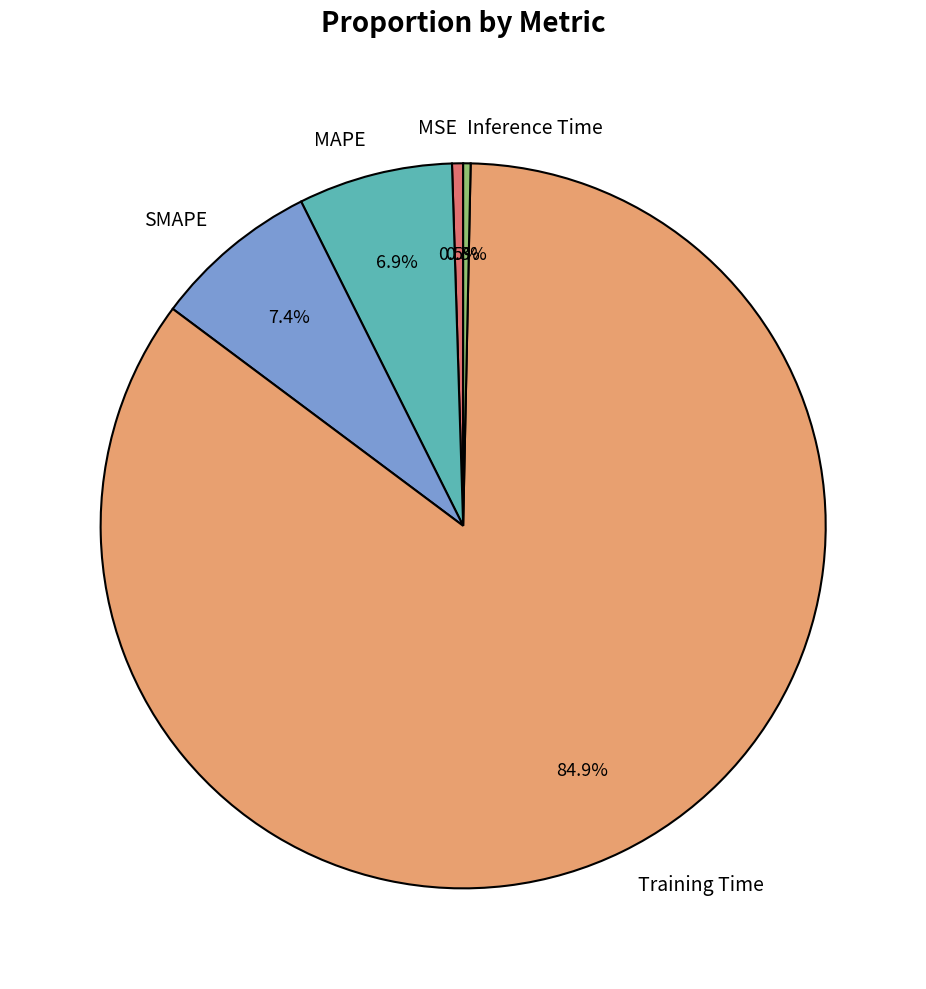

Which category accounts for the majority?

Training Time